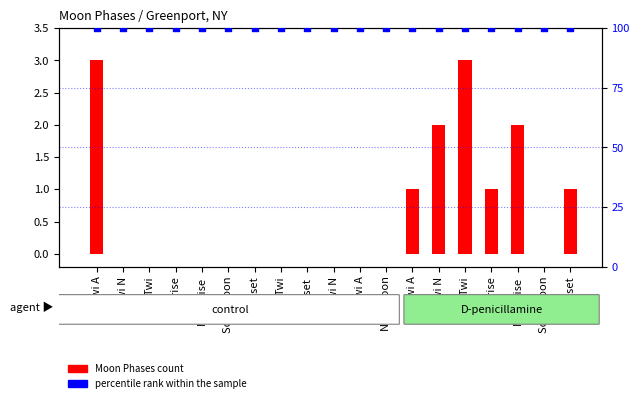

Is the value of percentile rank within the sample at Sunrise greater than the value of Moon Phases count at Twi A?

Yes